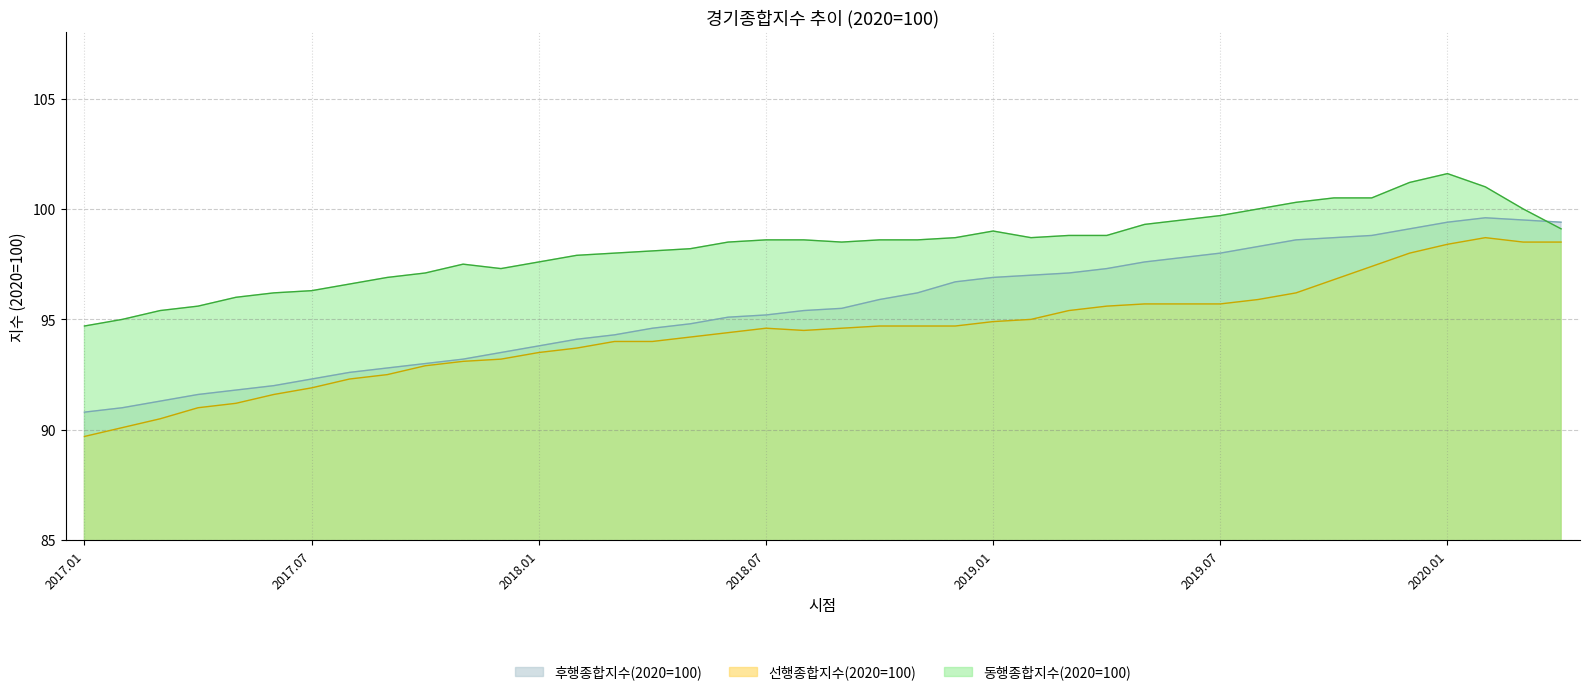

What is the label of the 1st point from the left?

2017.01